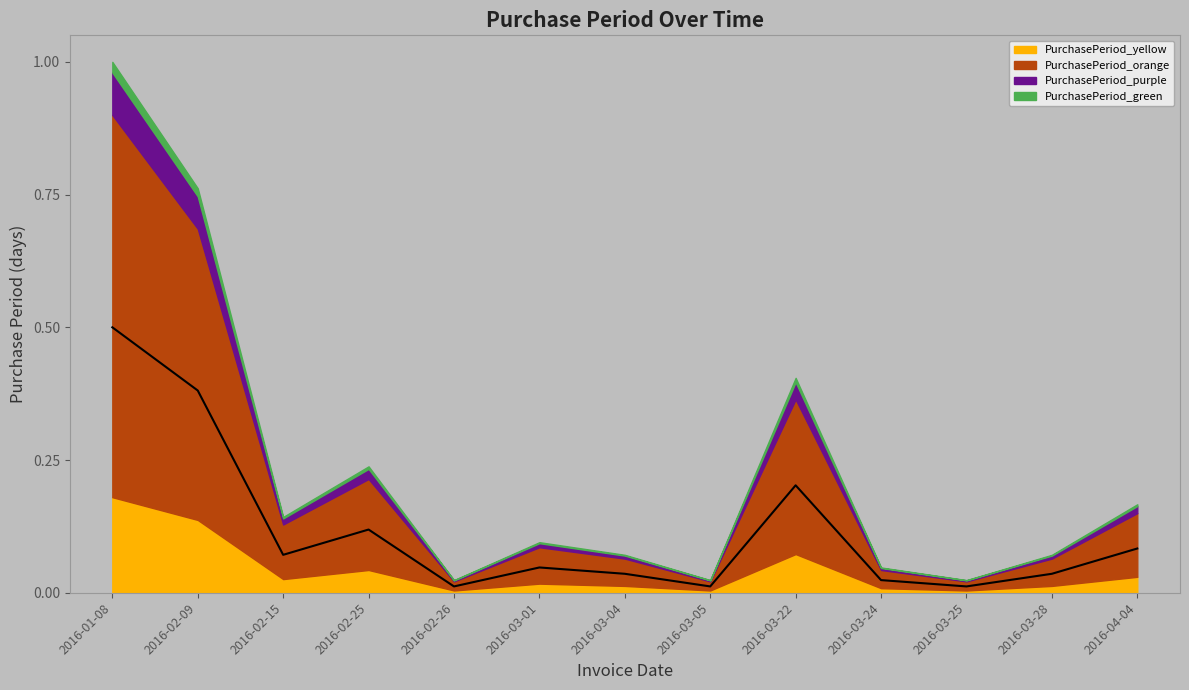

What is the label of the 9th point from the left?

2016-03-22